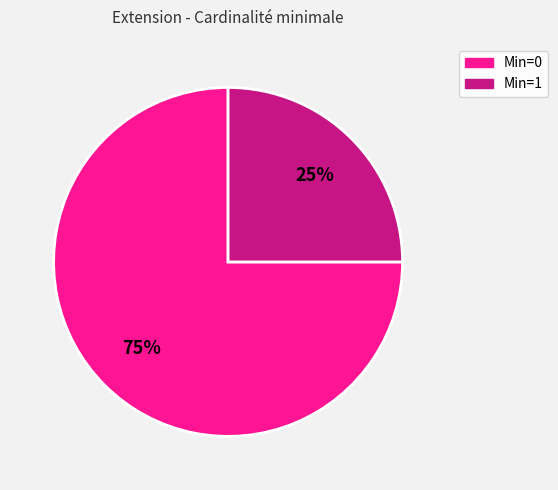

Does any single category account for the majority?

Yes